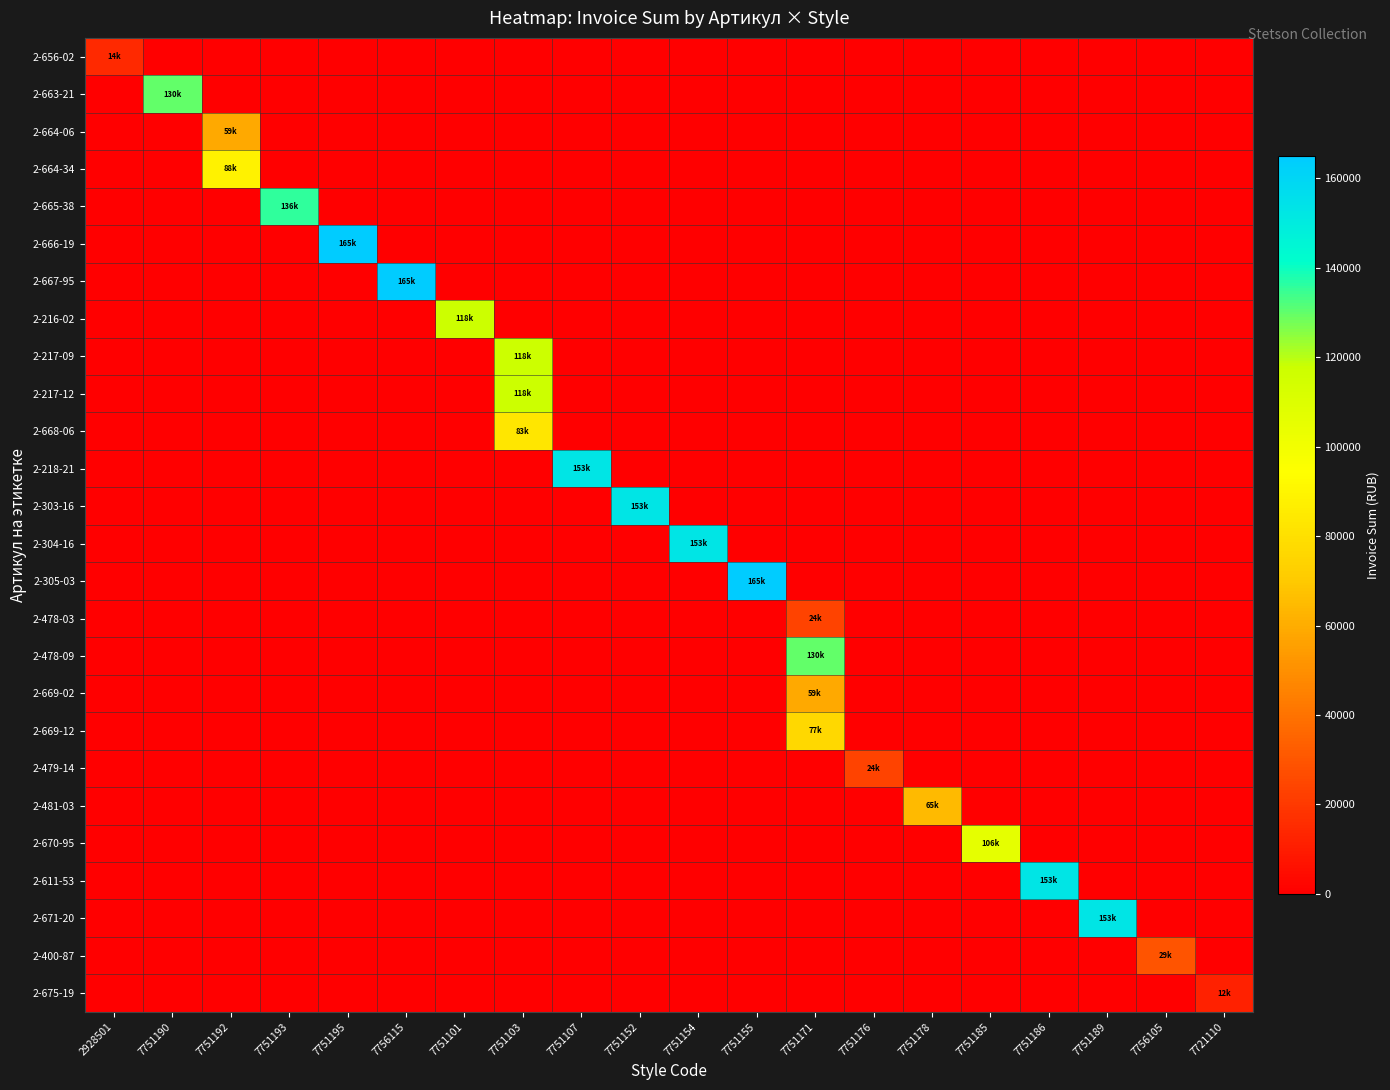

Which has a higher value, 7751101 or 7751193?

7751101